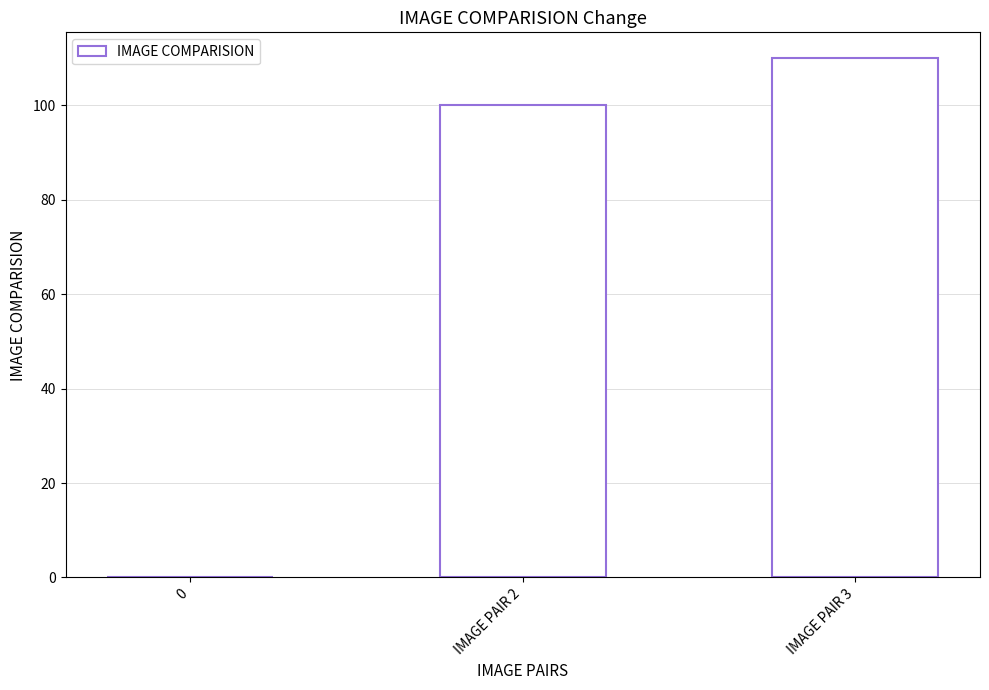

The chart shows a value of 0 at 0. True or false?

True